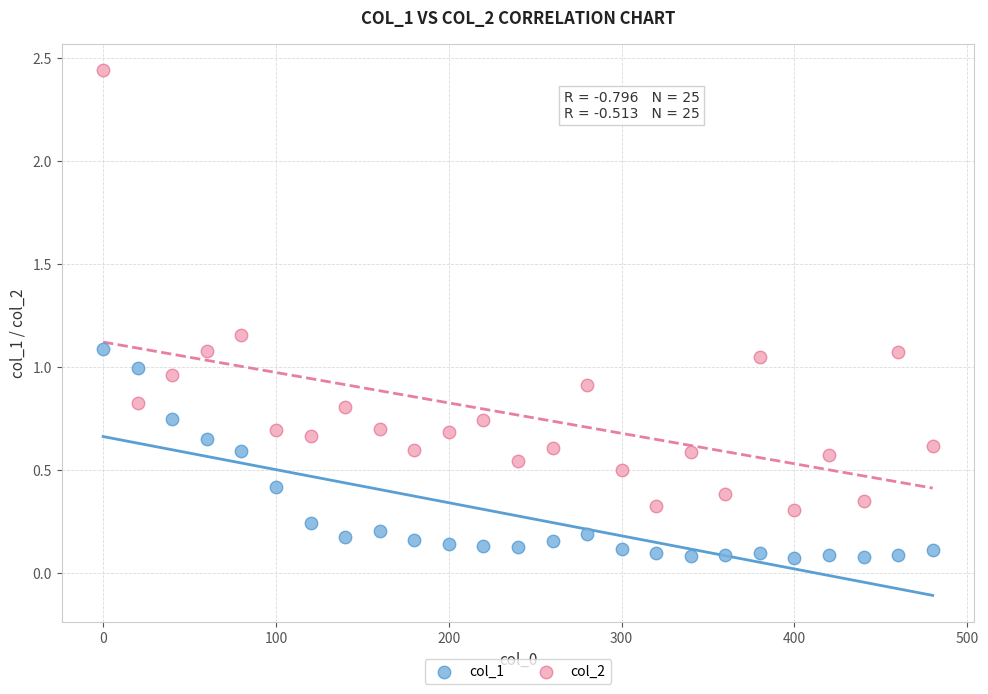

Which series has the largest Y range (max minus min)?

col_2